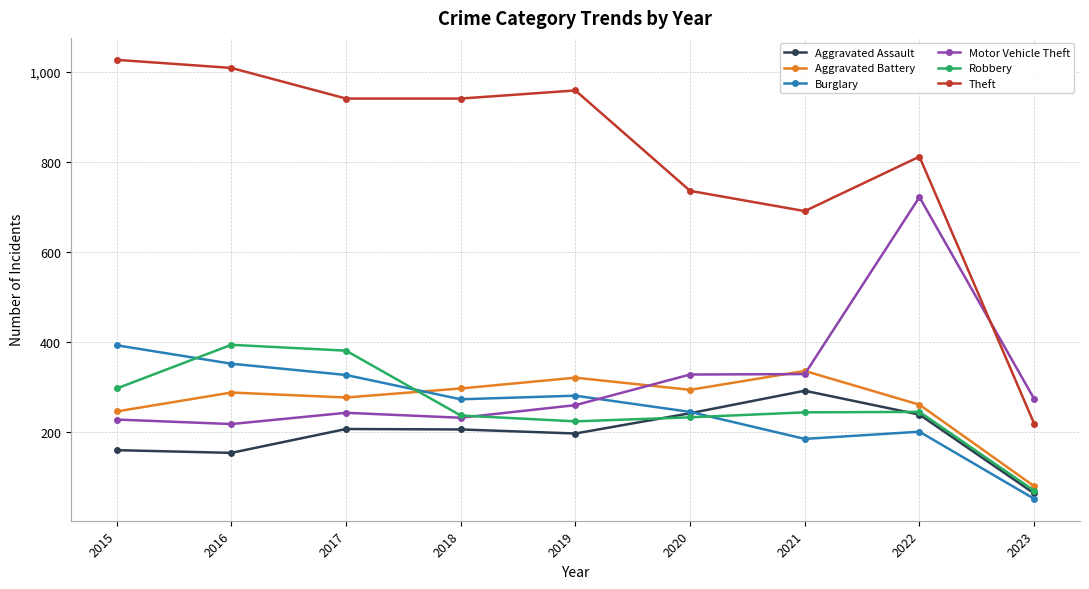

Which label corresponds to the smallest value in the chart?

2023